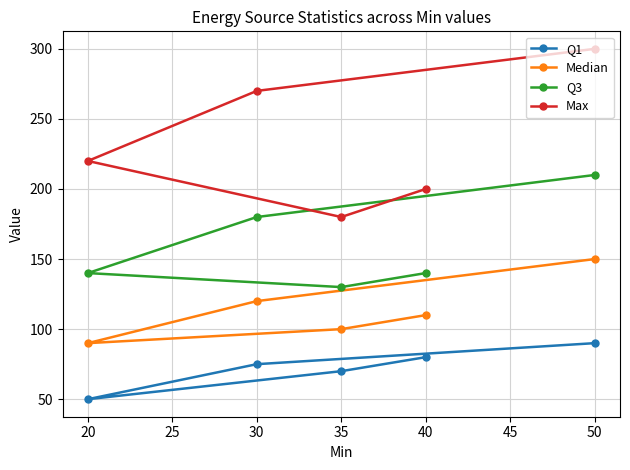

What is the difference between the highest and lowest values at 20?

170